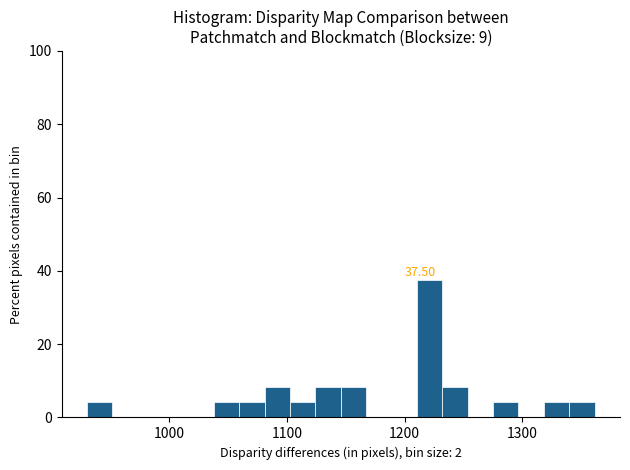

Read against the x-axis, roughly where is the centre of the tallest bar?

1220